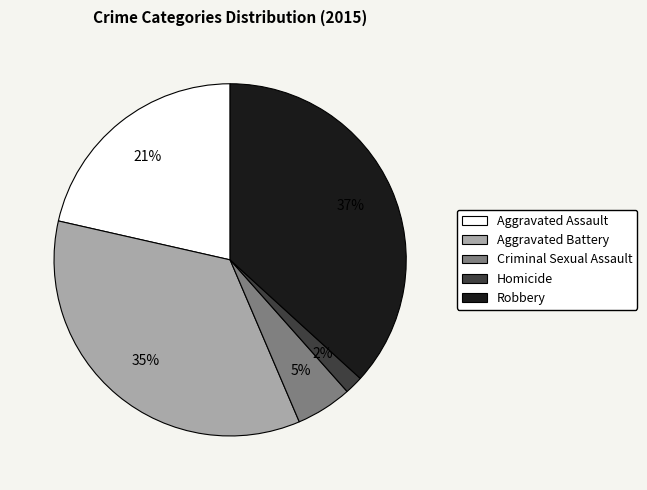

Combined, do Criminal Sexual Assault and Robbery account for over 50%?

No